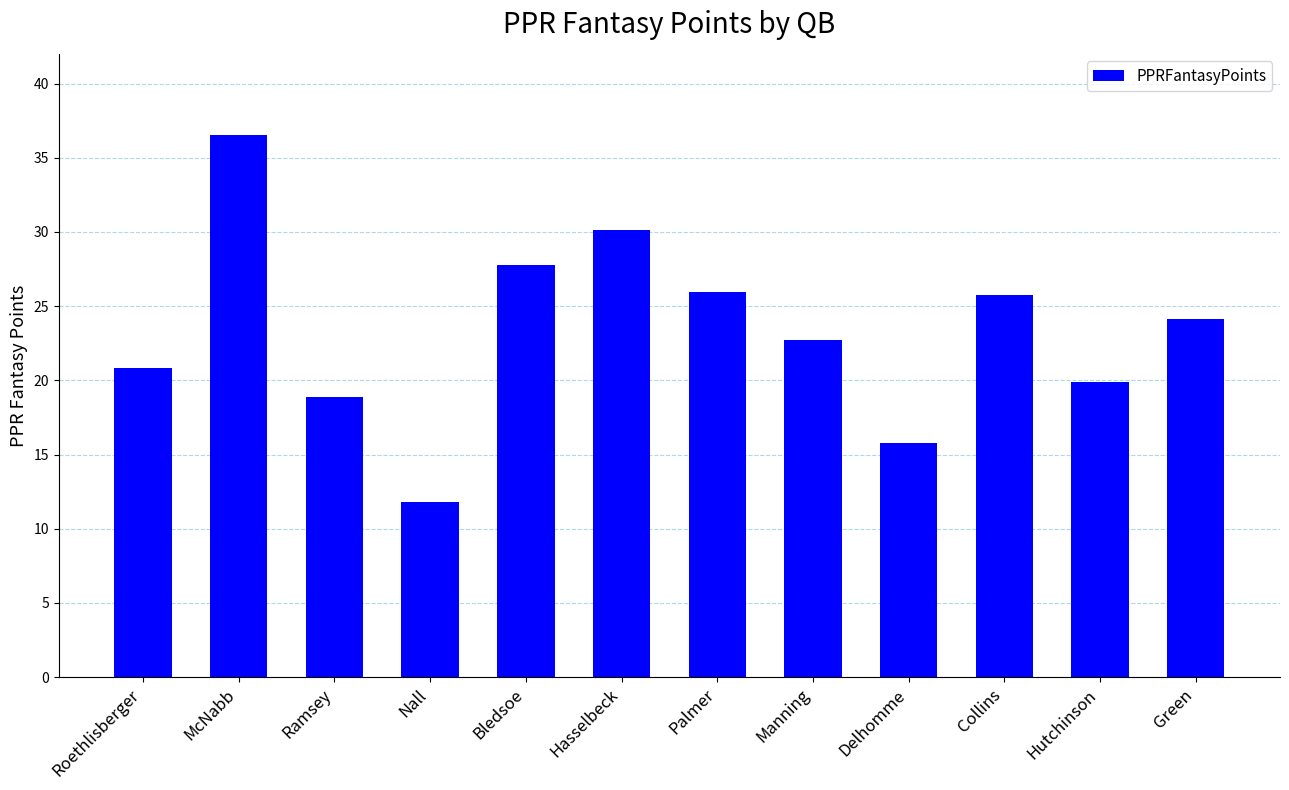

How many values are below 24?

6